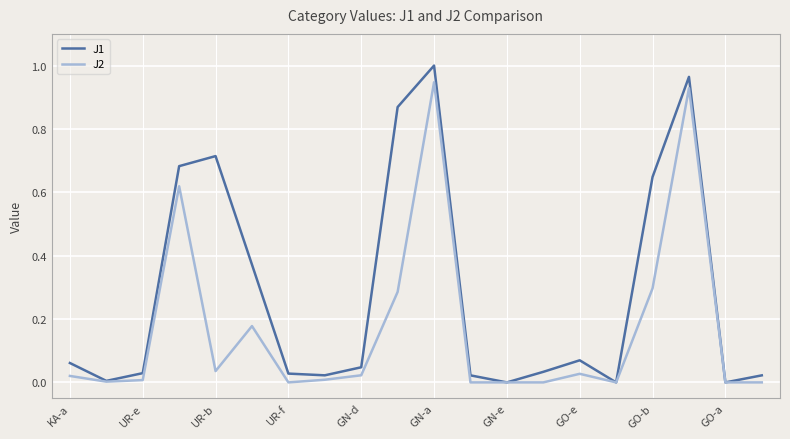

How many lines are shown in the chart?

2